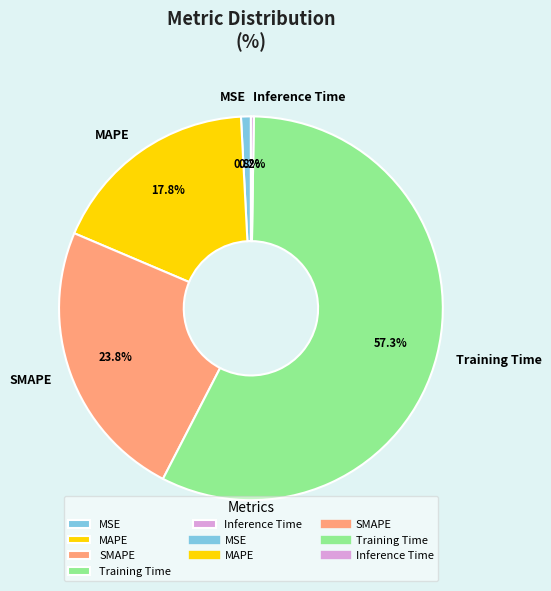

To the nearest percent, what is the average slice percentage?

20%